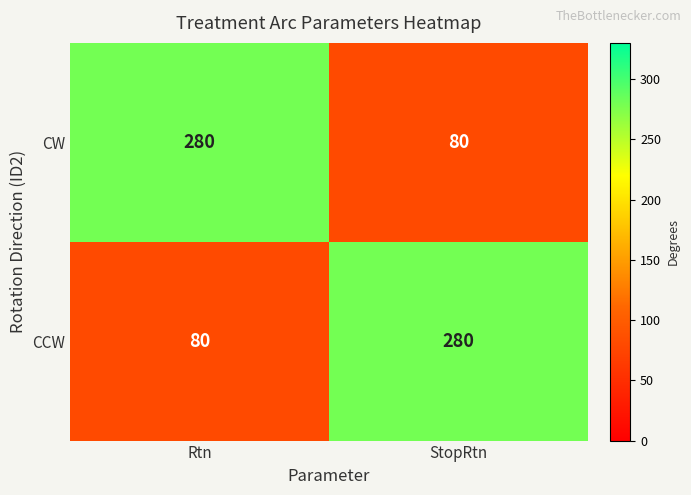

Reading left to right, what are all the values shown in this chart?

CW: Rtn=280	StopRtn=80
CCW: Rtn=80	StopRtn=280